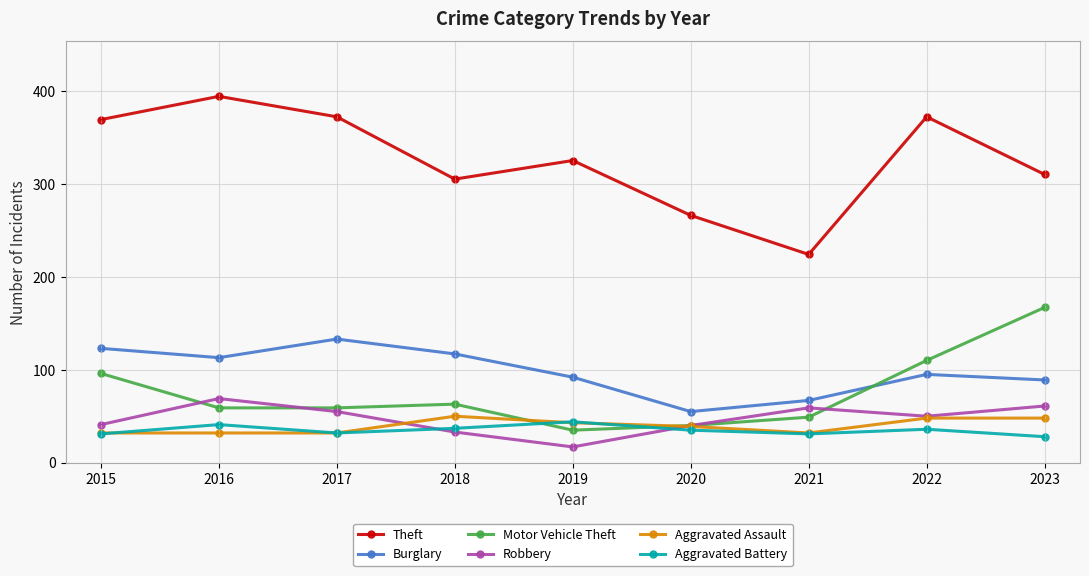

Read the Aggravated Assault value at 2018.

50